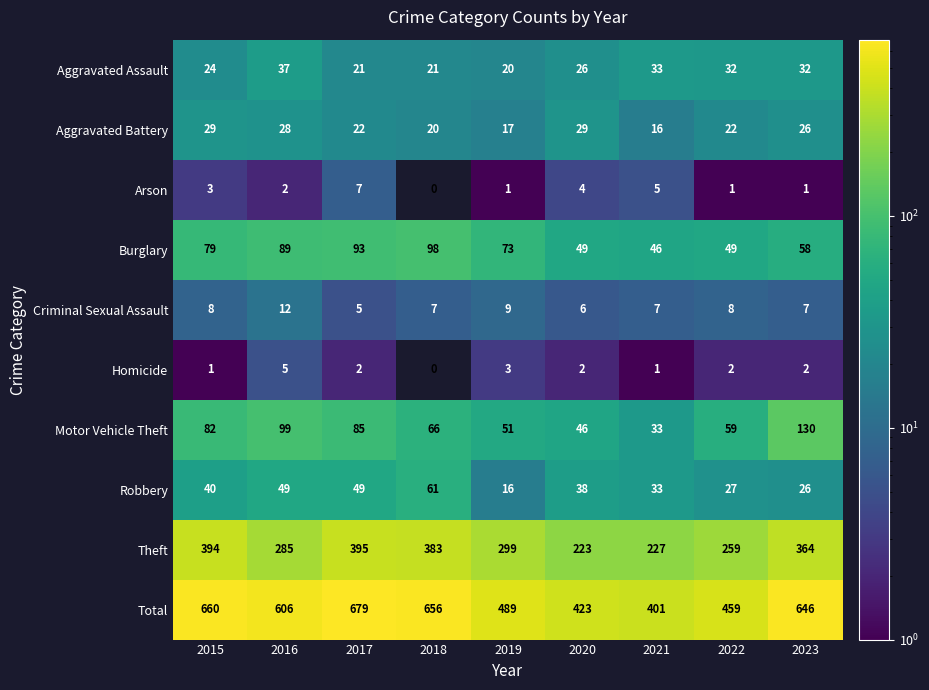

What is the sum of all Criminal Sexual Assault values?

69